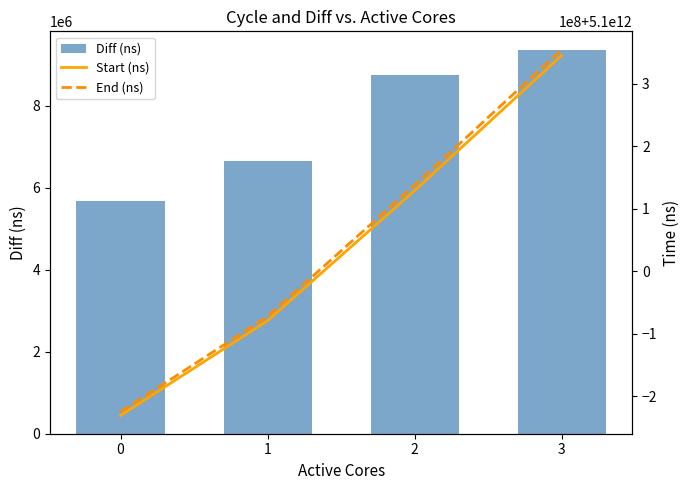

Which series has the largest total across all categories?

End (ns)